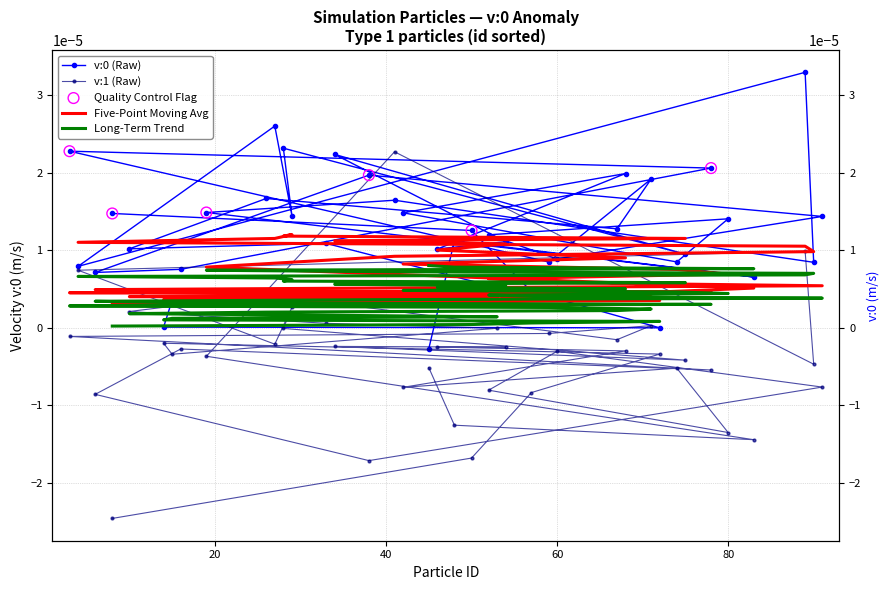

Which series reaches the maximum Y coordinate?

v:0